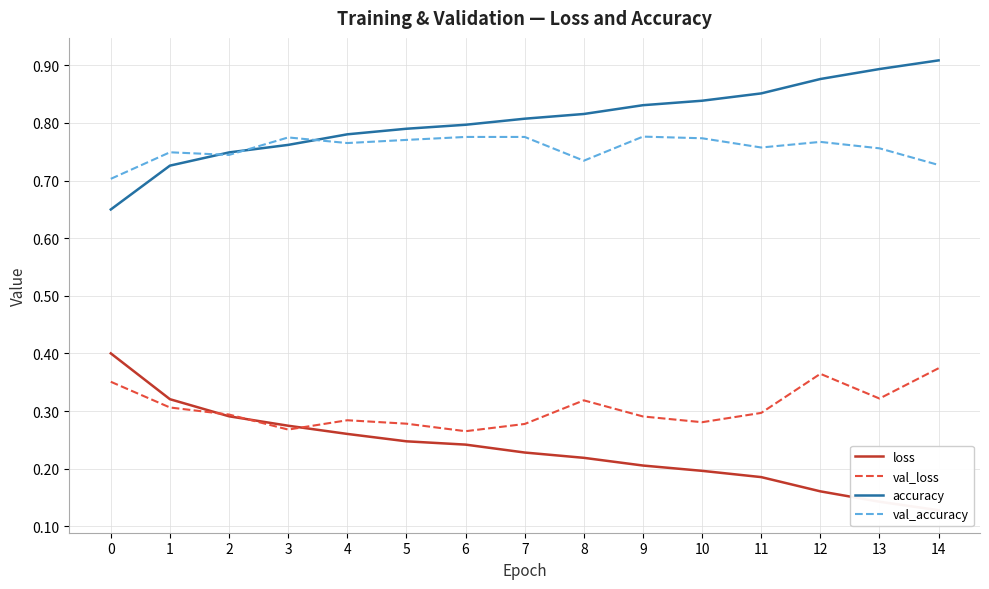

Rank the series at 6 from highest to lowest value.

accuracy, val_accuracy, val_loss, loss